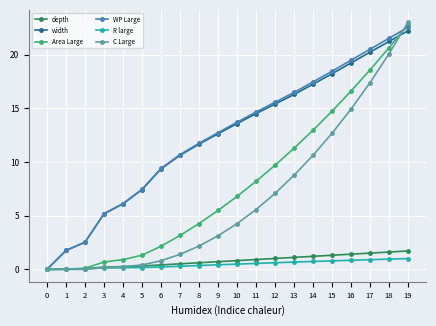

What is the average value of the C Large series?

6.6